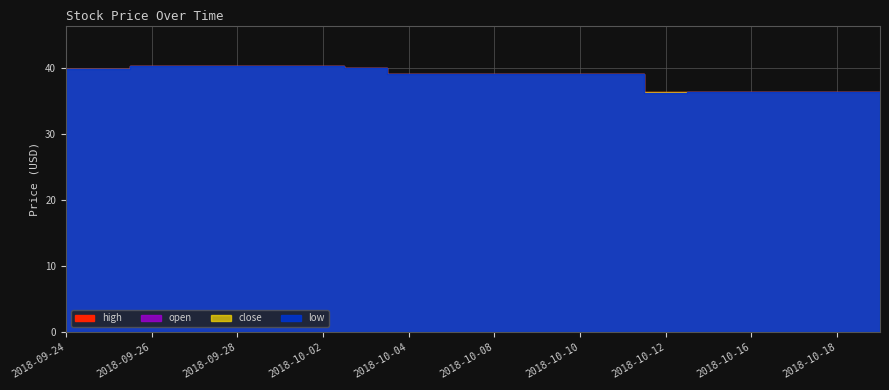

True or false: high and close intersect in this chart.

False